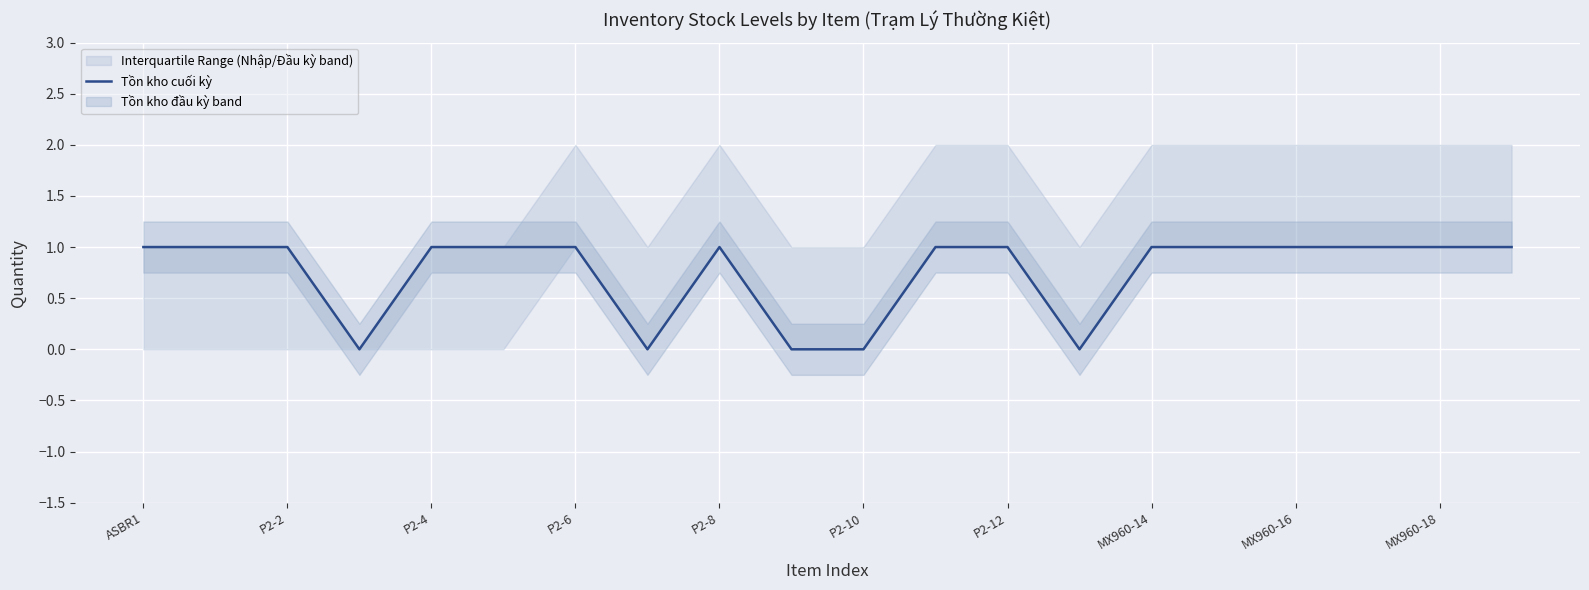

How many values are between 1 and 2?

15